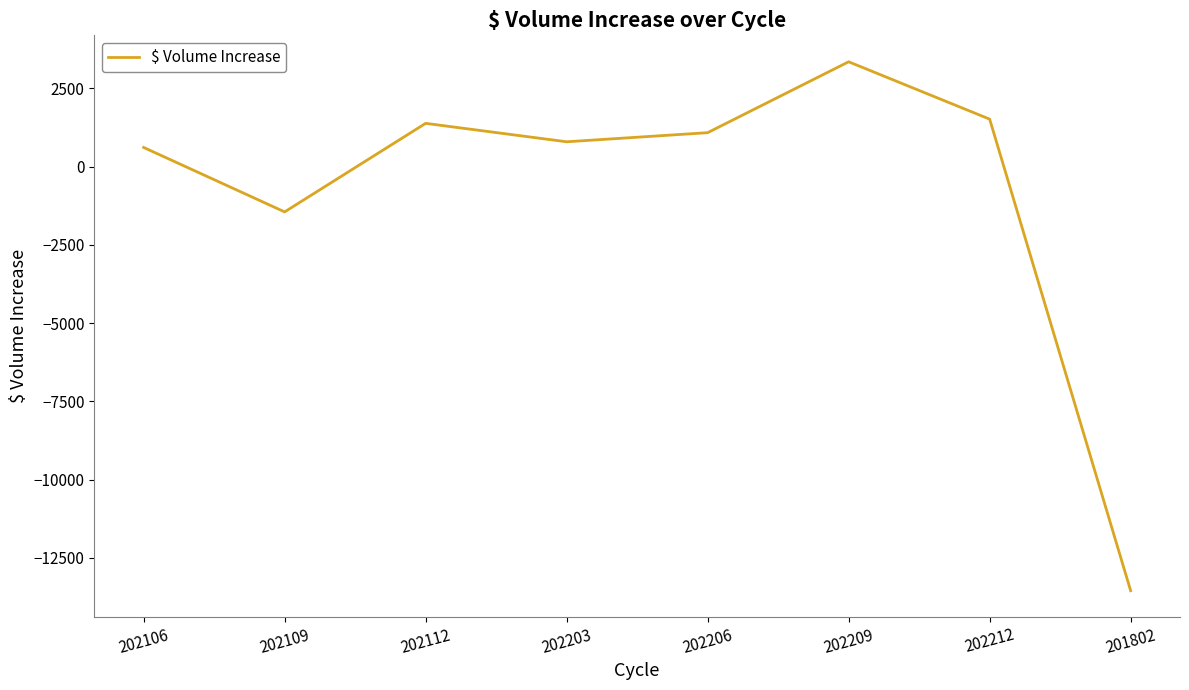

Is it true that the value at 202112 is 1383.0?

True